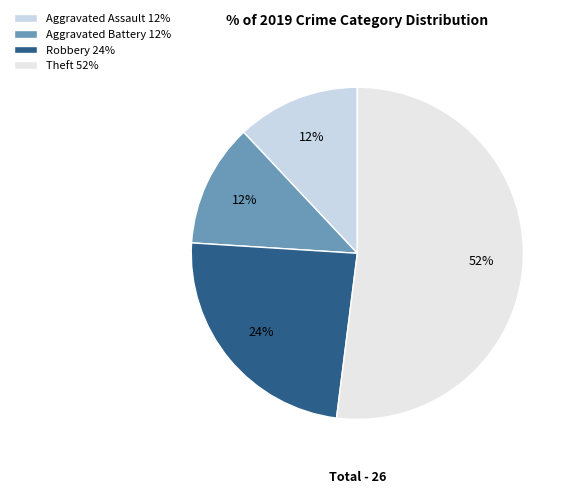

Which slice is the largest?

Theft